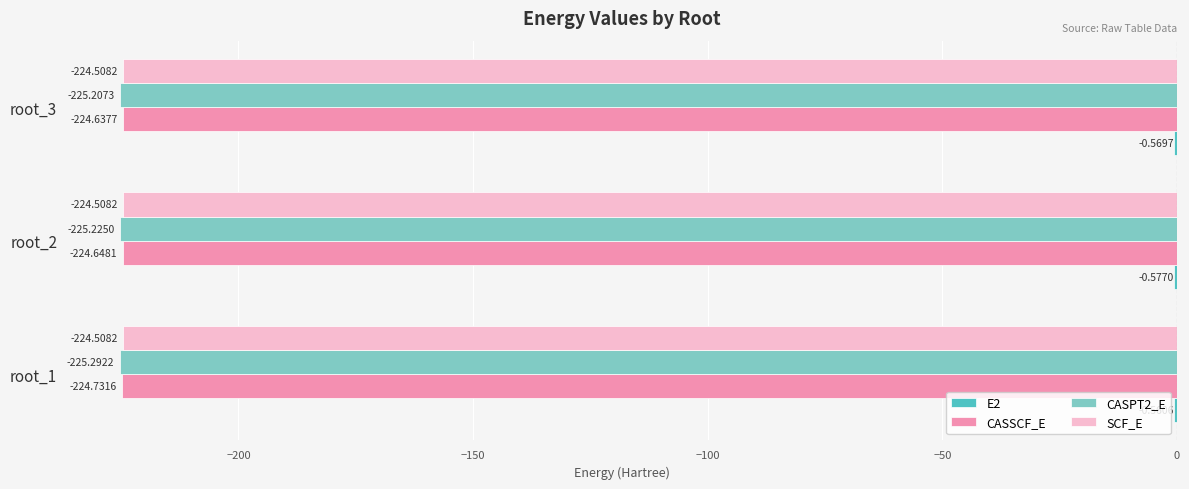

At which category is the sum across all series the highest?

root_3